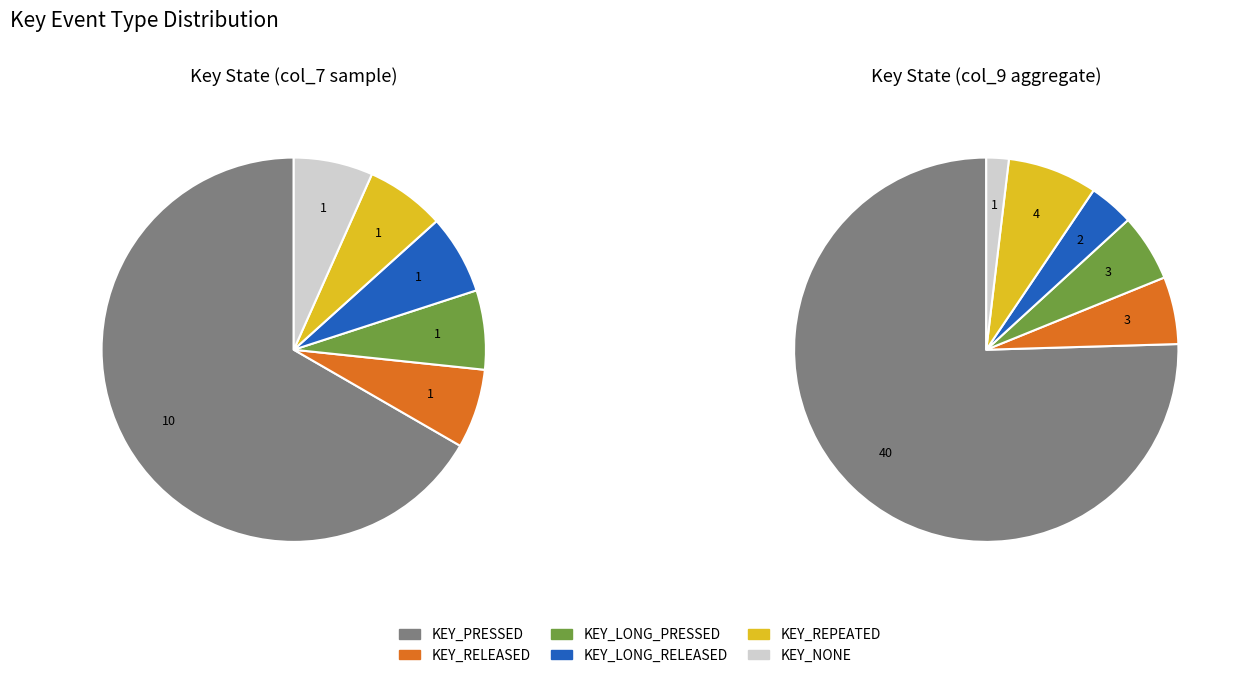

Rank the categories by value from highest to lowest.

KEY_PRESSED, KEY_RELEASED, KEY_LONG_PRESSED, KEY_LONG_RELEASED, KEY_REPEATED, KEY_NONE